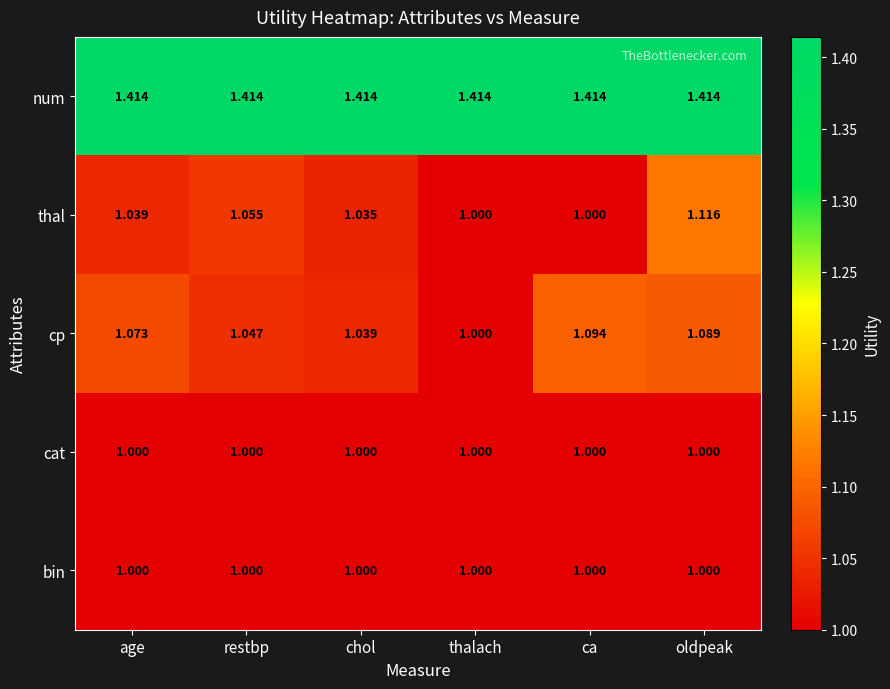

Is the value of cat at oldpeak greater than the value of num at oldpeak?

No